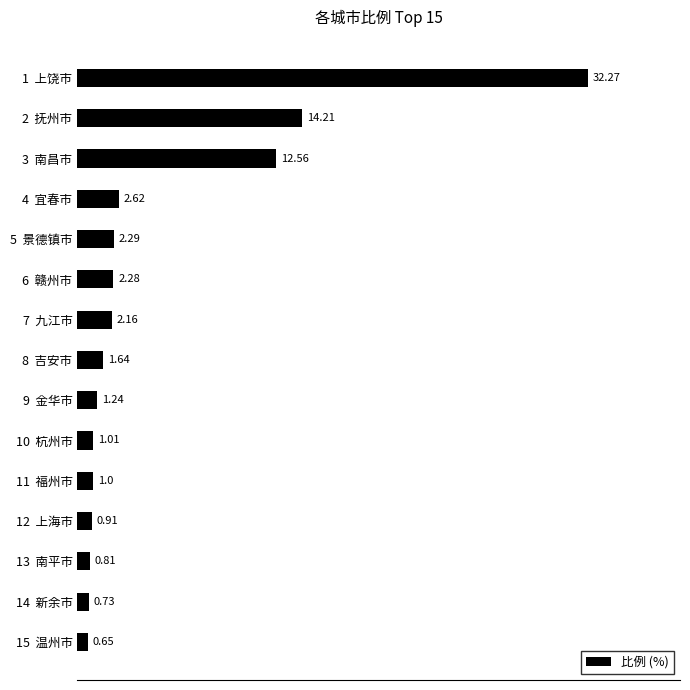

List the labels in order of value, largest first.

1  上饶市, 2  抚州市, 3  南昌市, 4  宜春市, 5  景德镇市, 6  赣州市, 7  九江市, 8  吉安市, 9  金华市, 10  杭州市, 11  福州市, 12  上海市, 13  南平市, 14  新余市, 15  温州市